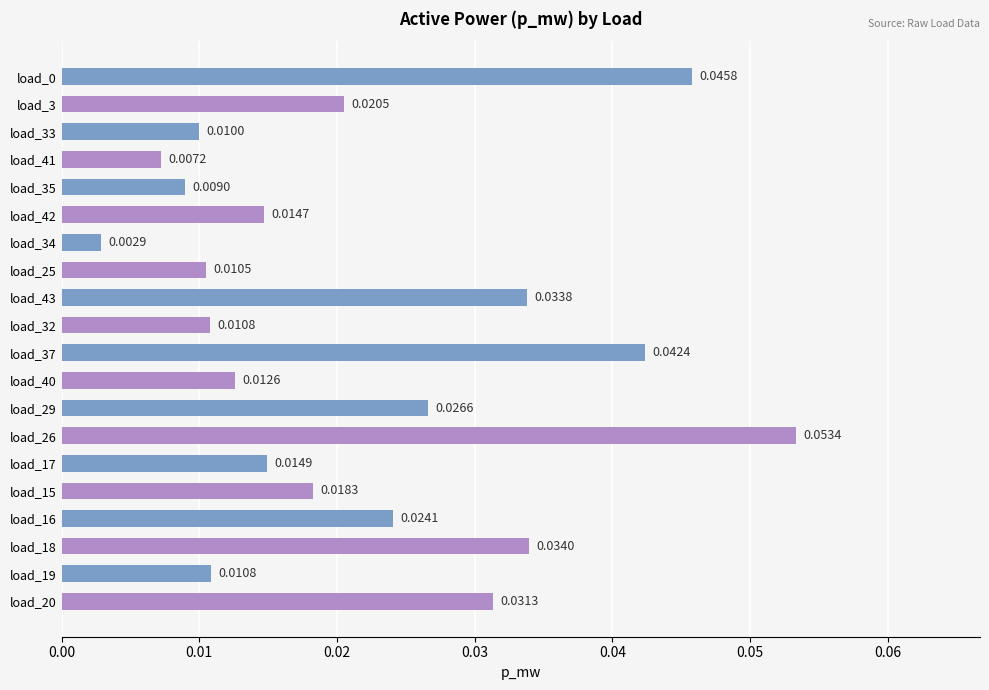

Between load_40 and load_19, which is larger?

load_40